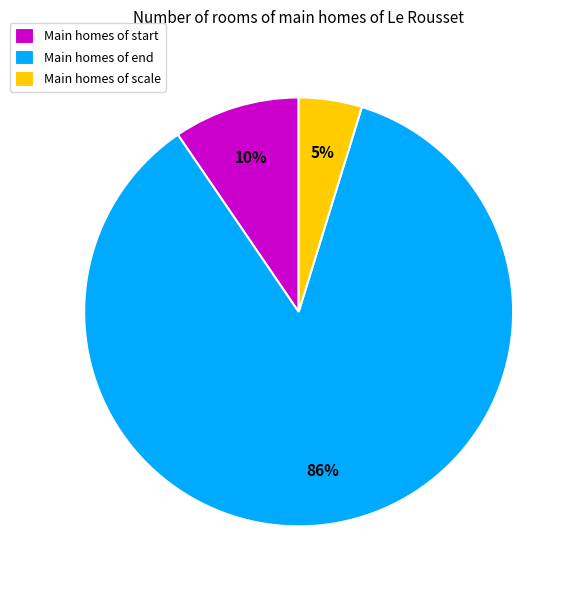

Rank the categories by value from highest to lowest.

Main homes of end, Main homes of start, Main homes of scale